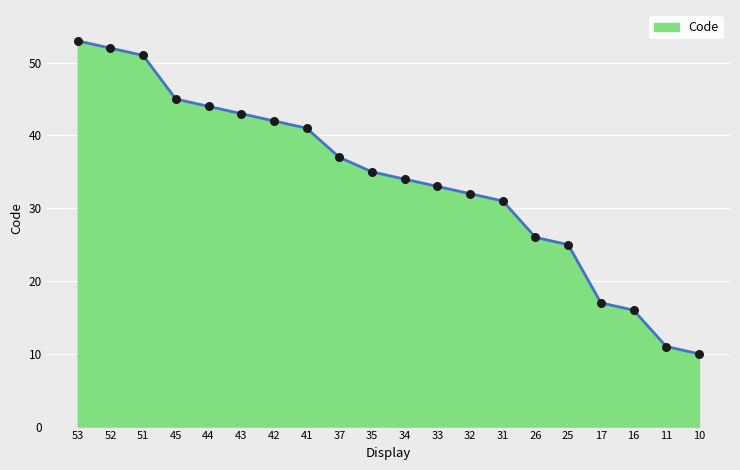

What is the ratio of the value at 43 to the value at 32?

1.3